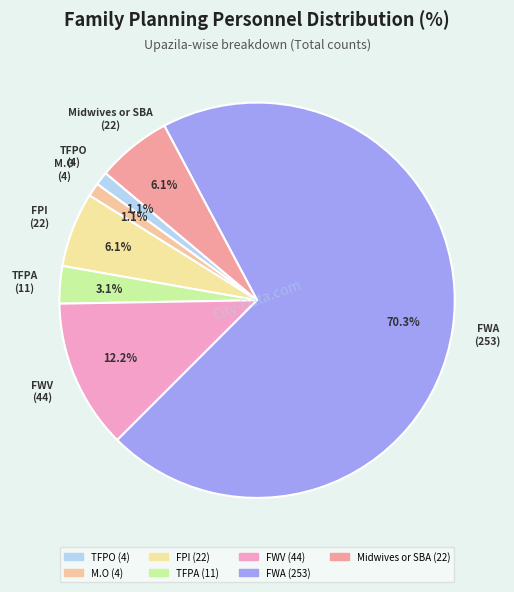

How many segments does this pie chart have?

7